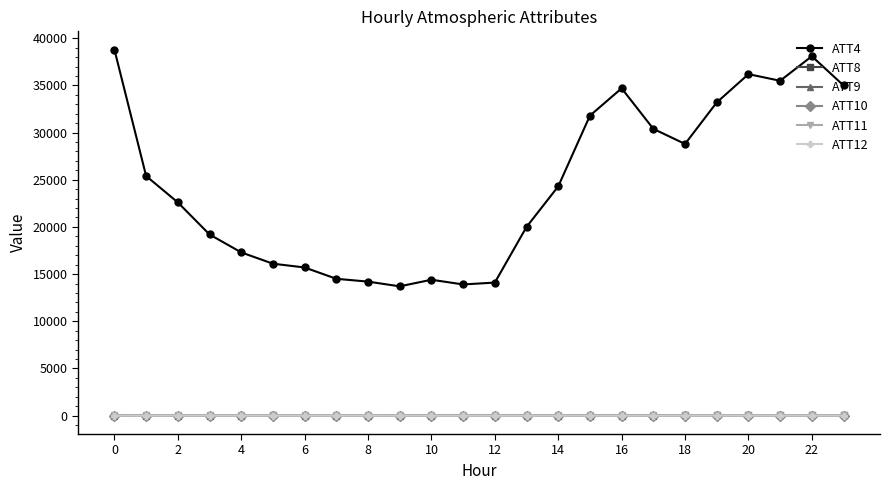

What is the minimum value for ATT4?

13700.0